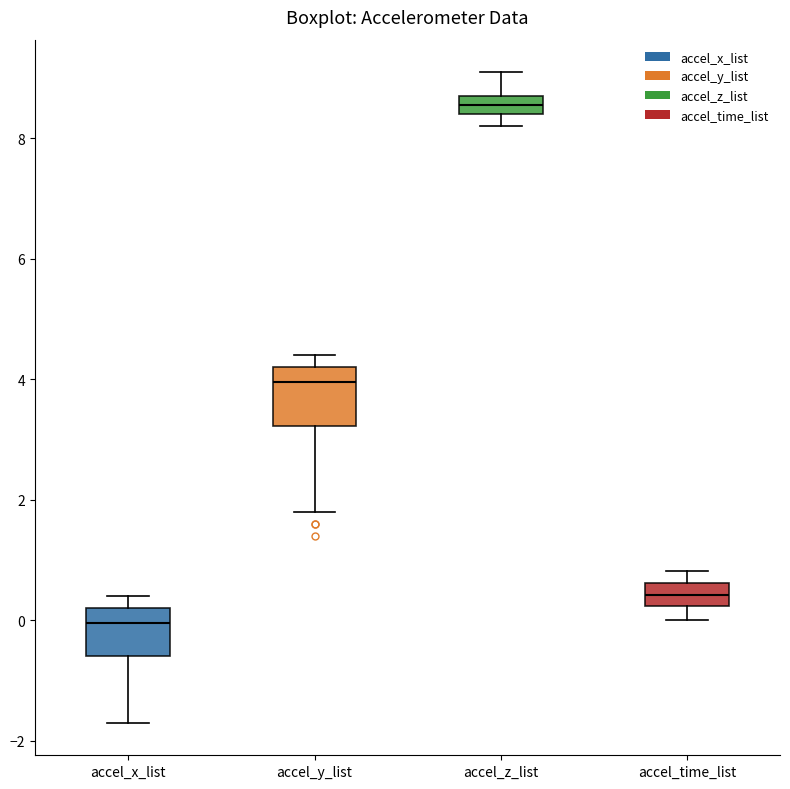

Which box's median line is the lowest?

accel_x_list